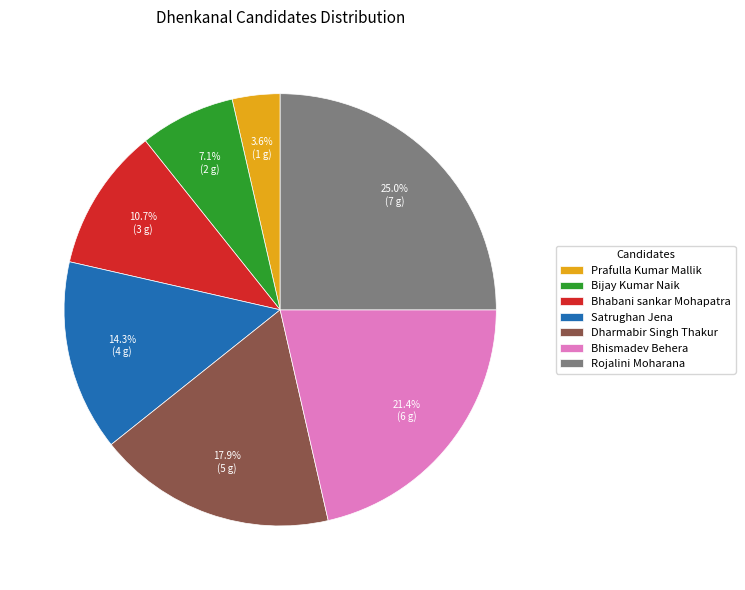

What percentage is NOT represented by Bhismadev Behera?

78.6%